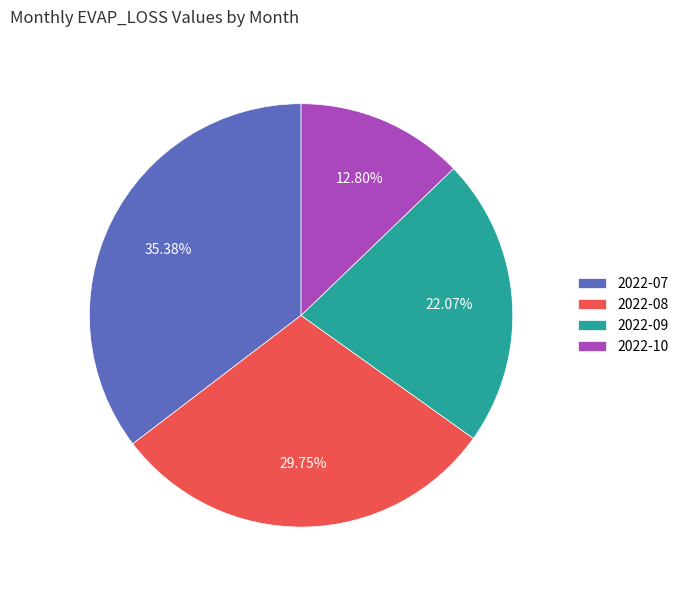

To the nearest percent, what percentage of the pie is 2022-09?

22%